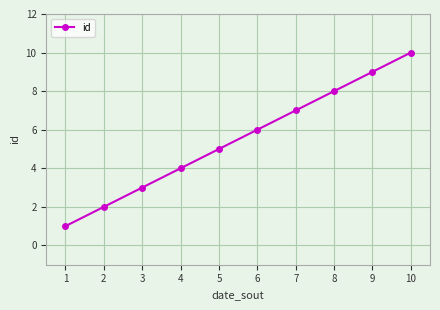

Reading right to left, transcribe all the data shown in this chart.

10	9	8	7	6	5	4	3	2	1